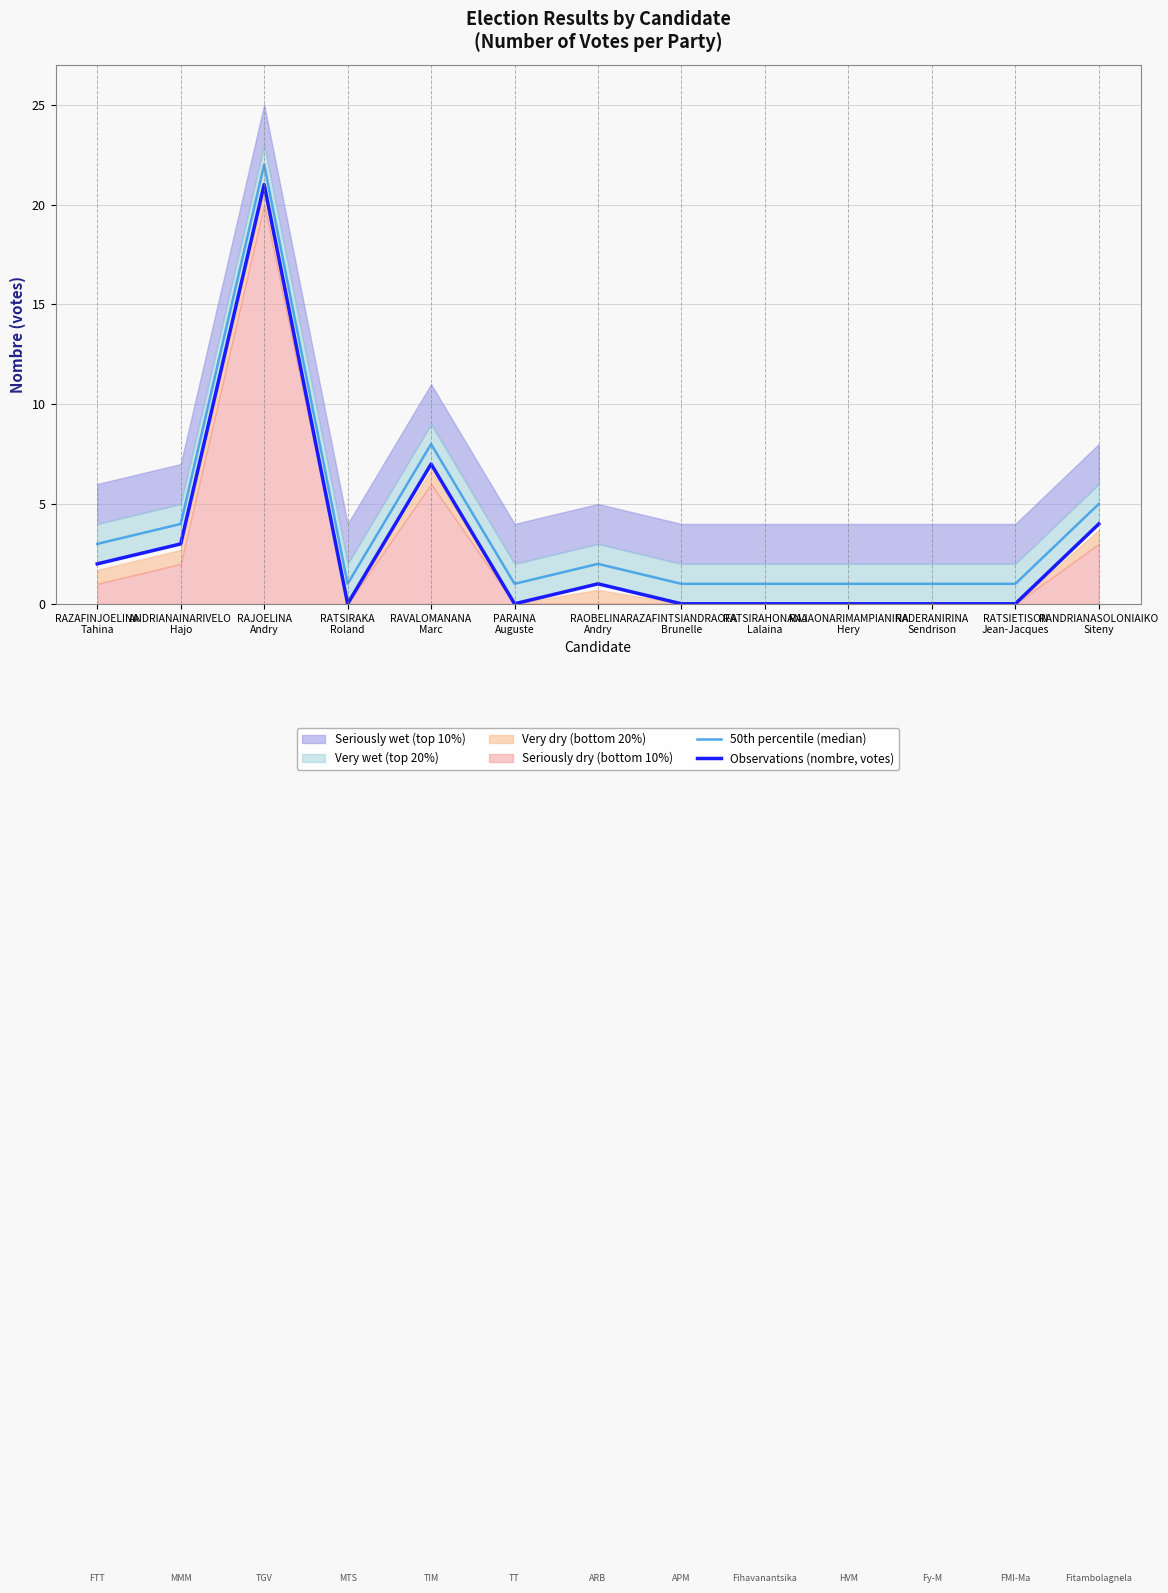

At which category does Observations (nombre, votes) reach its first local valley?

RATSIRAKA
Roland